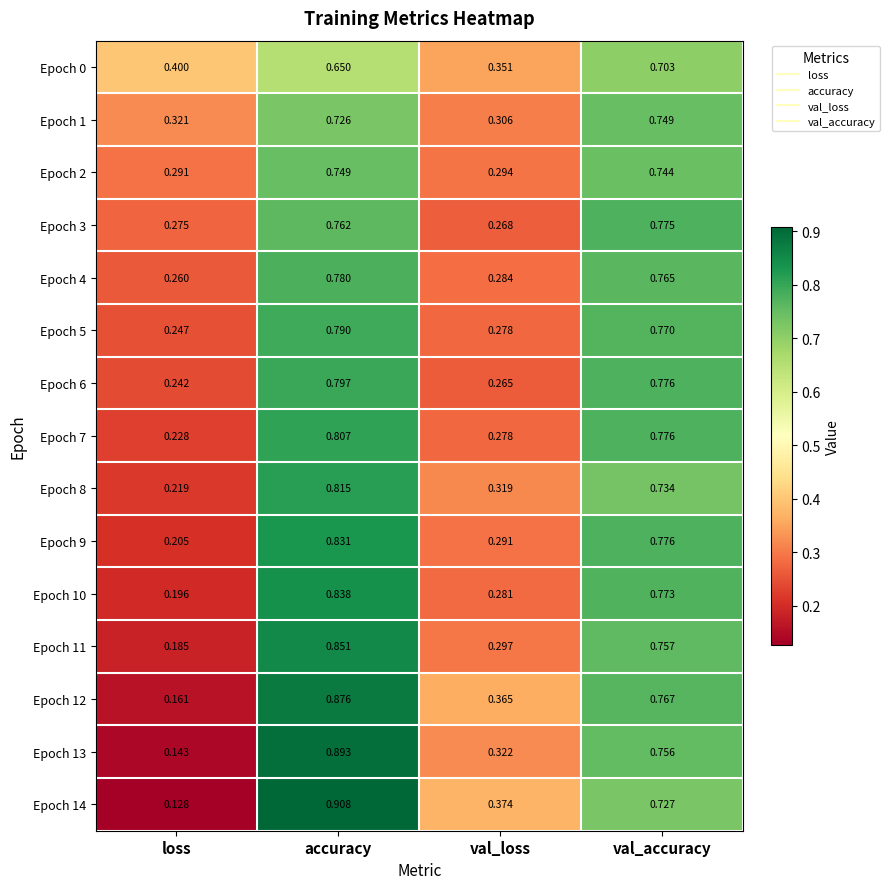

At how many categories does at least one series exceed 0?

4